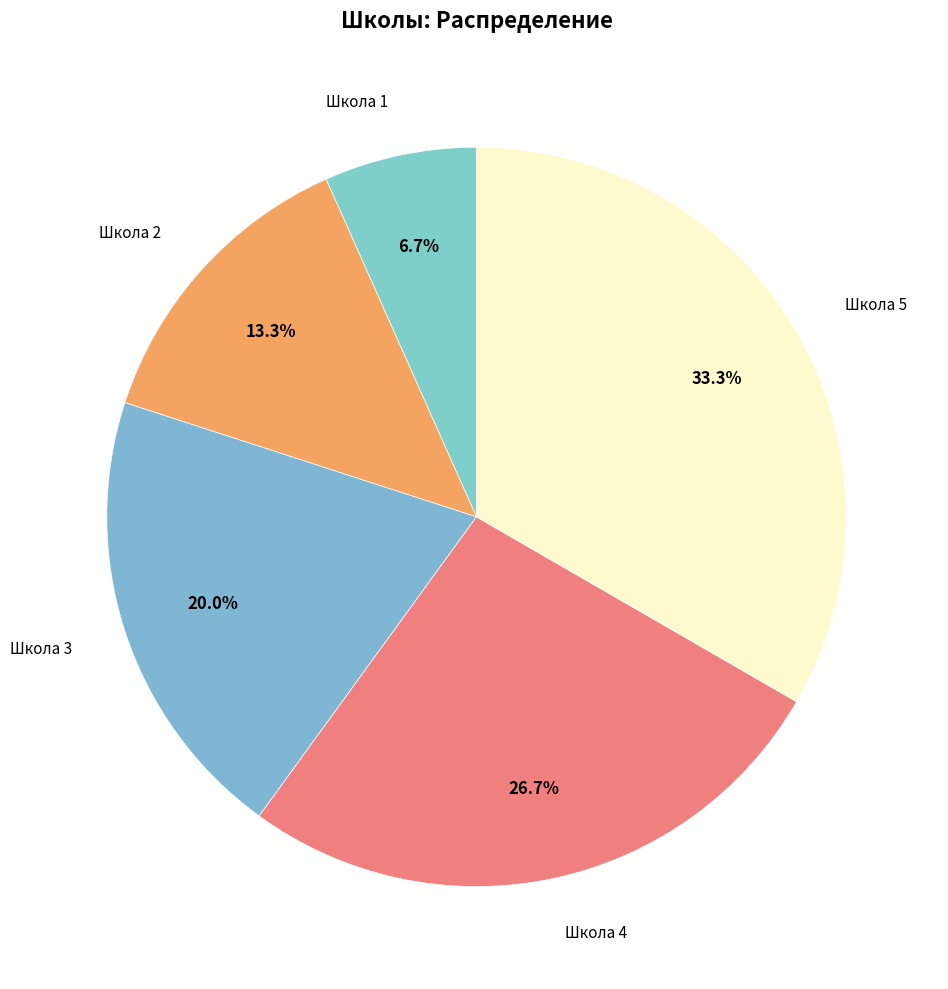

To the nearest percent, what is the average slice percentage?

20%